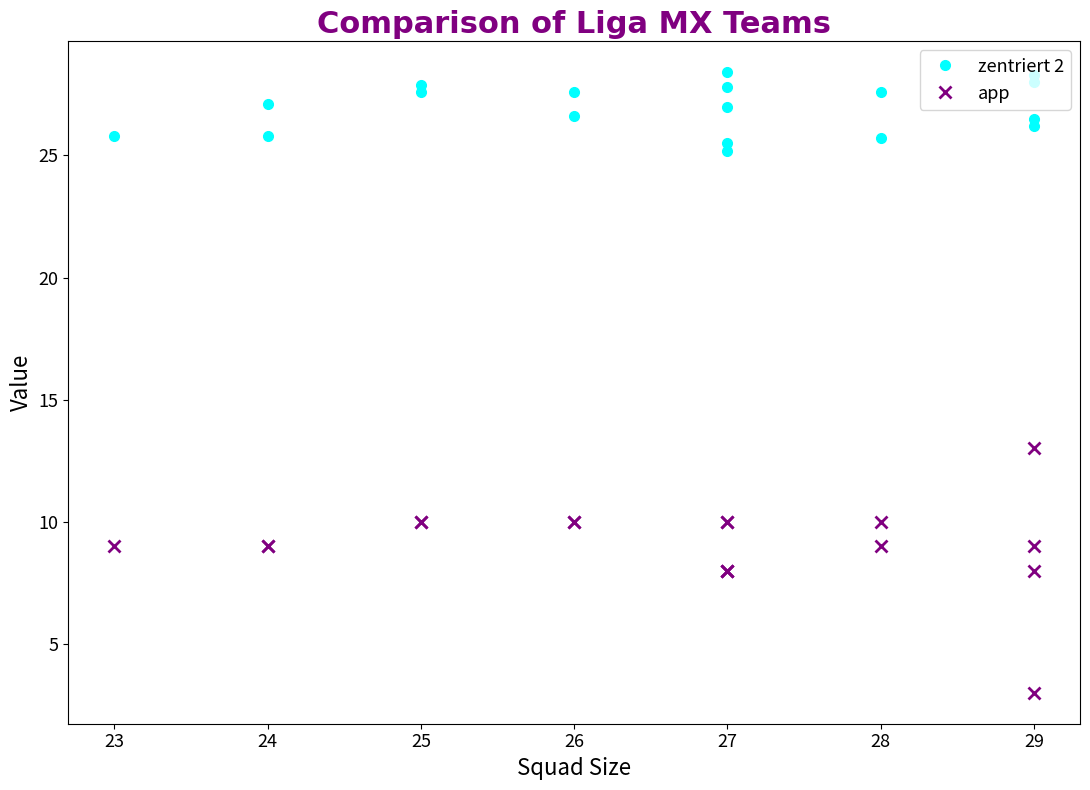

What are all the series names shown in the legend?

zentriert 2, app